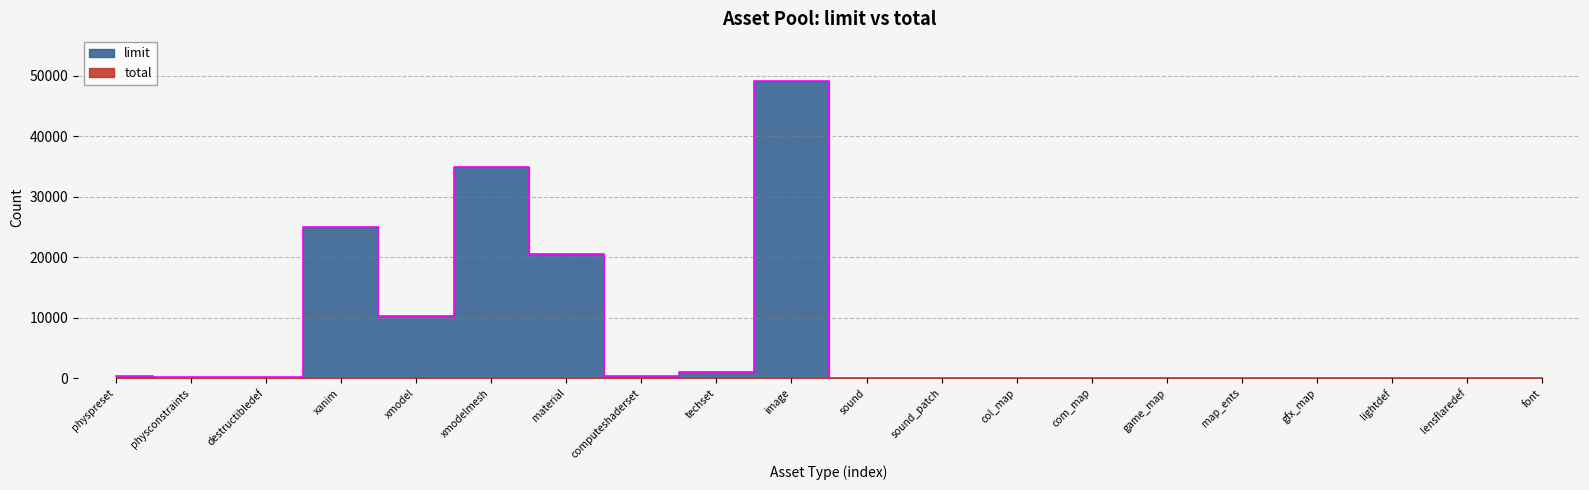

At which label is the value closest to 24577?

xanim